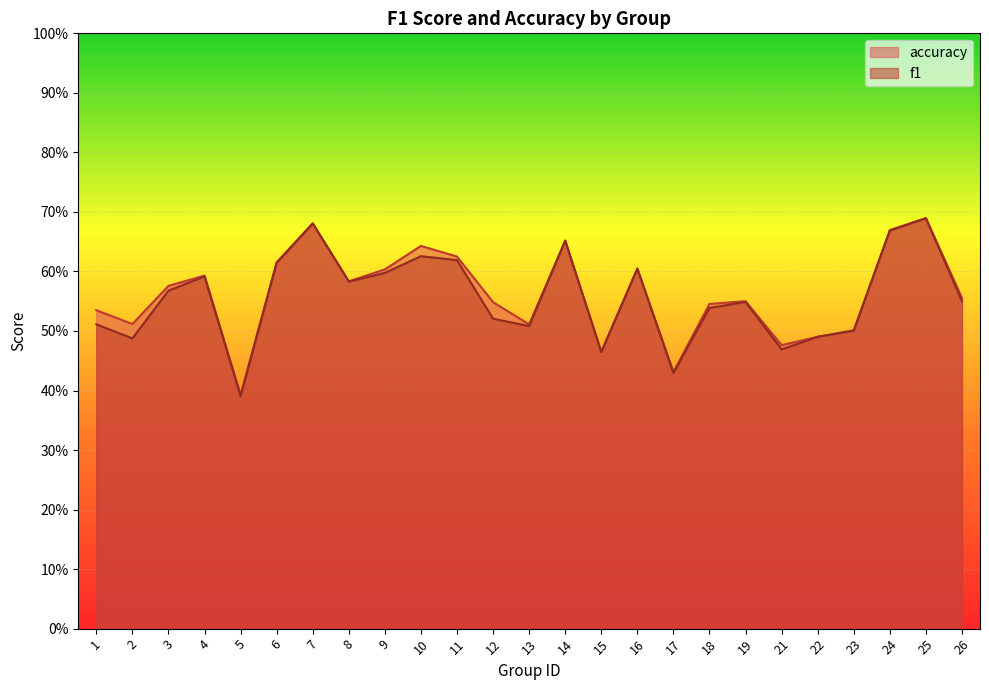

What is the smallest value displayed?

0.4